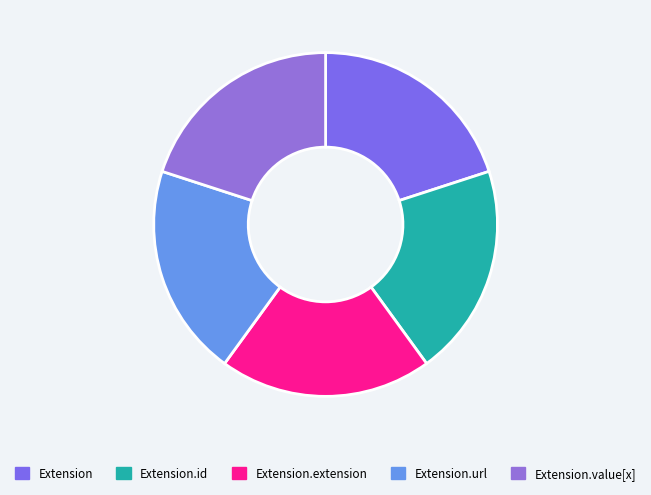

Is there a majority slice in this chart?

No